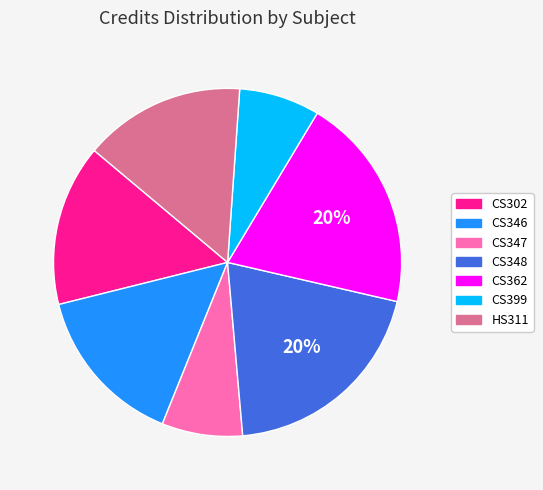

What percentage is the HS311 slice, to the nearest percent?

15%